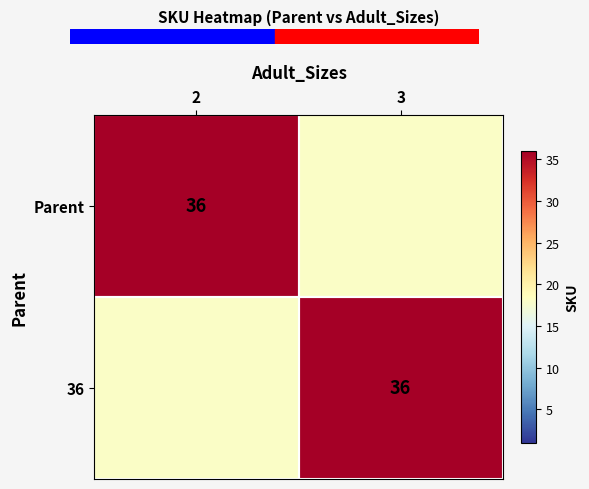

How many distinct data groups are displayed?

2